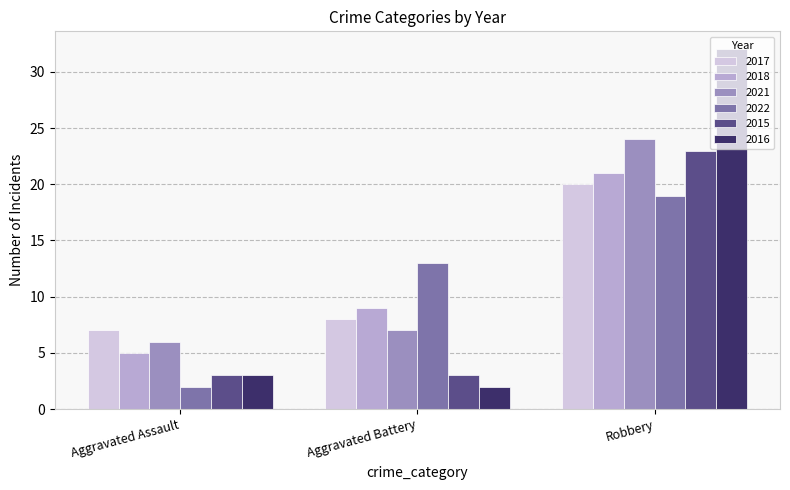

What is the minimum value for 2016?

2